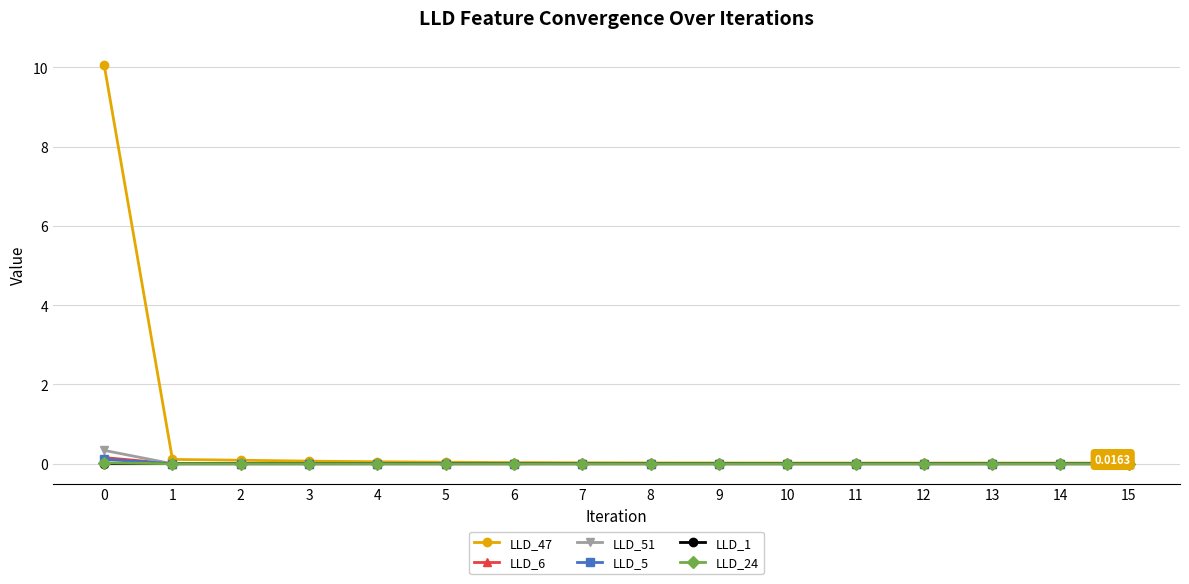

How many lines are shown in the chart?

6